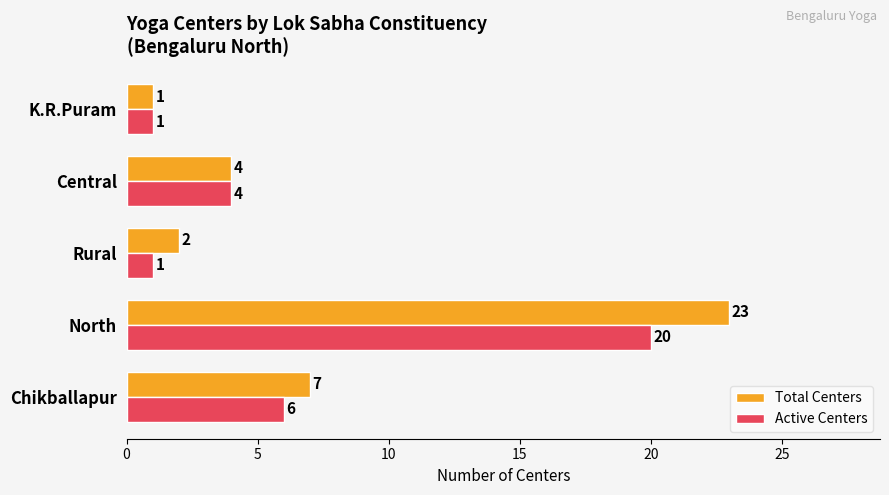

How many data points in Active Centers are less than 4?

2